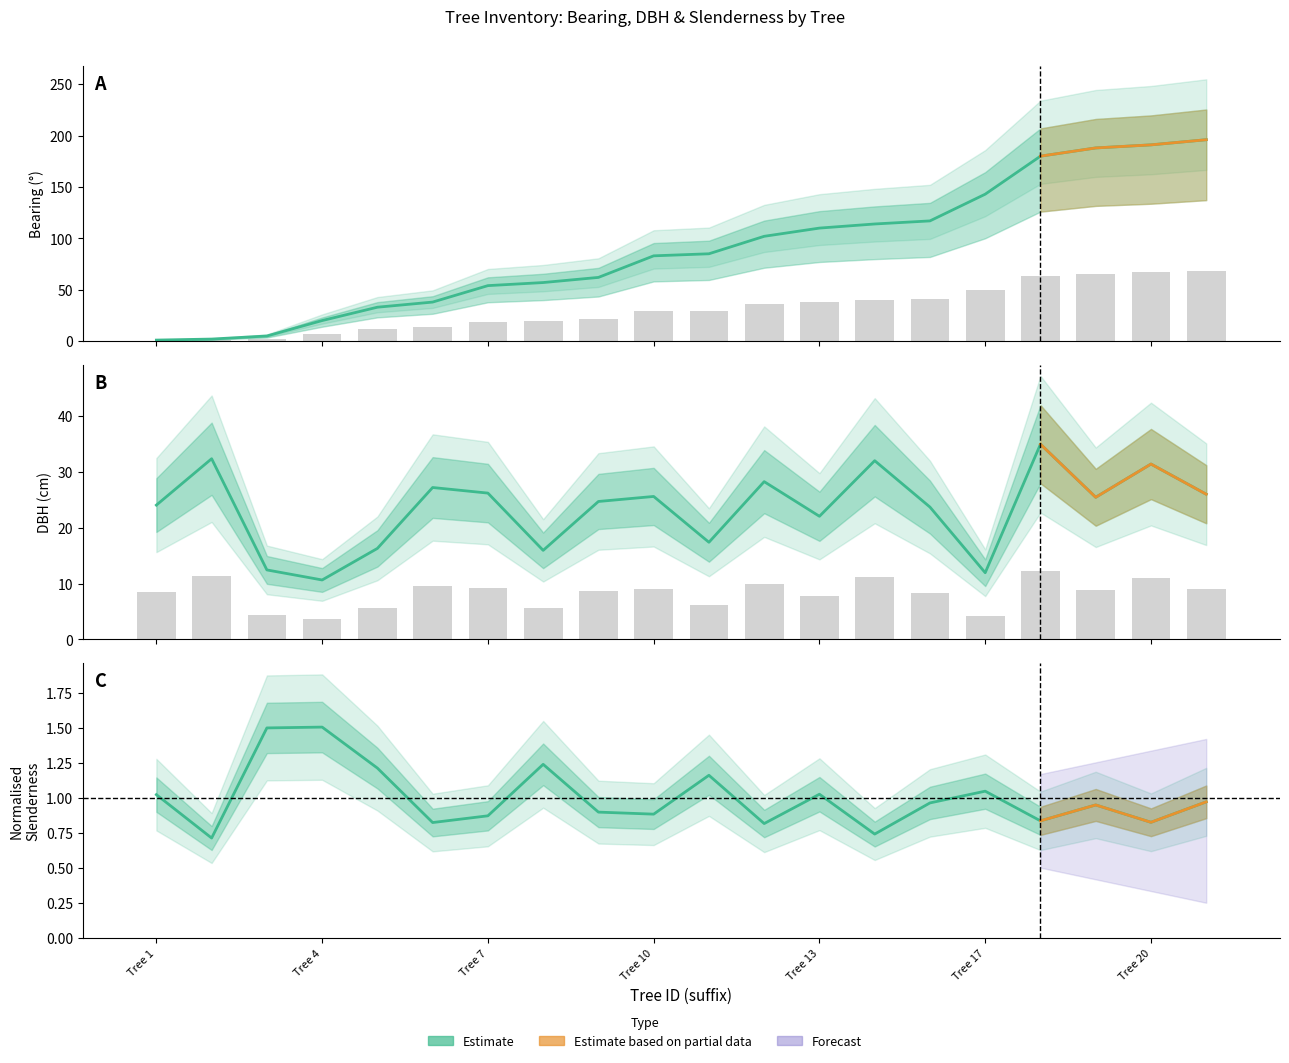

At which label does dbh first exceed 25?

2